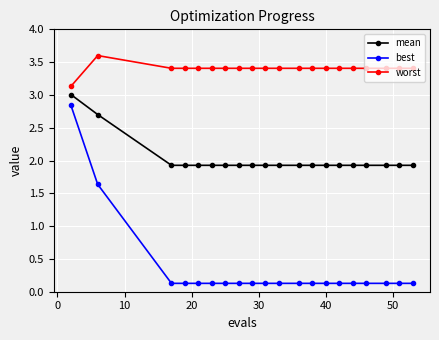

Does the chart display data point markers on the line(s)?

Yes